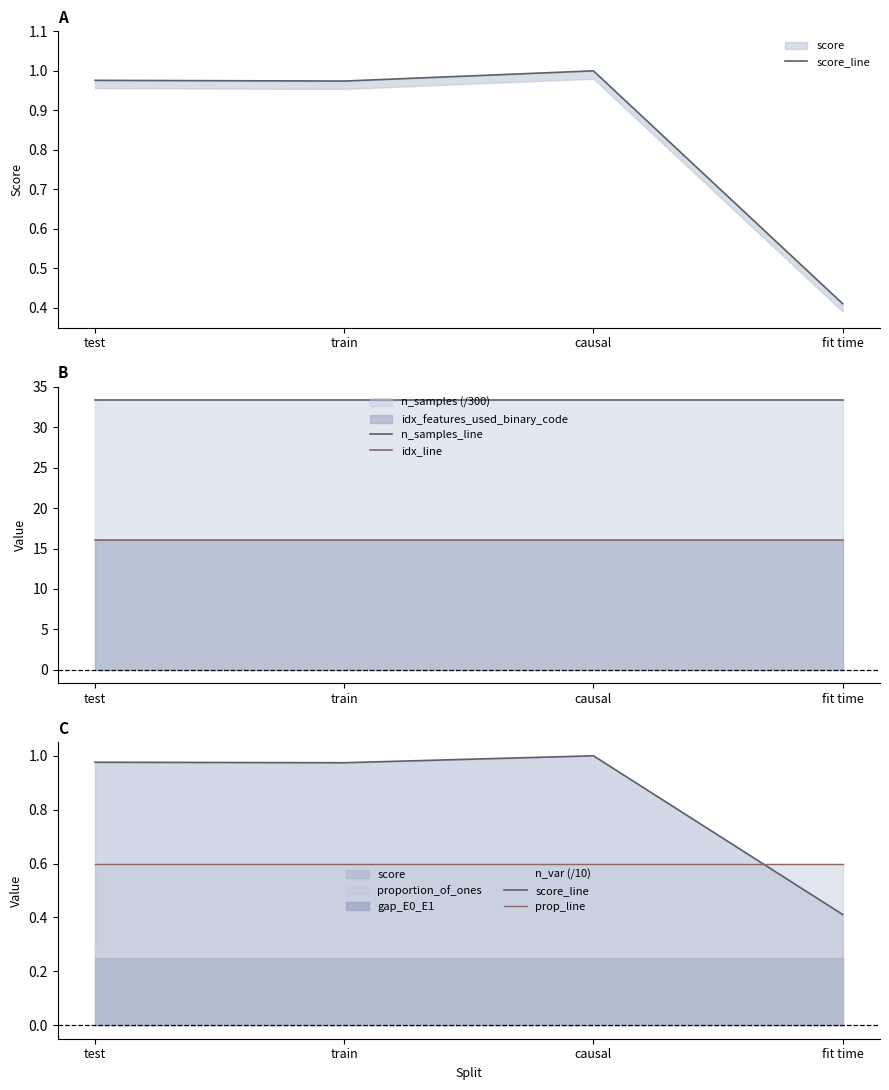

What is the sum of the prop_line values at fit time and train?

1.2